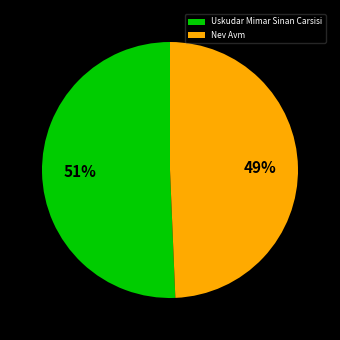

Between Nev Avm and Uskudar Mimar Sinan Carsisi, which is larger?

Uskudar Mimar Sinan Carsisi